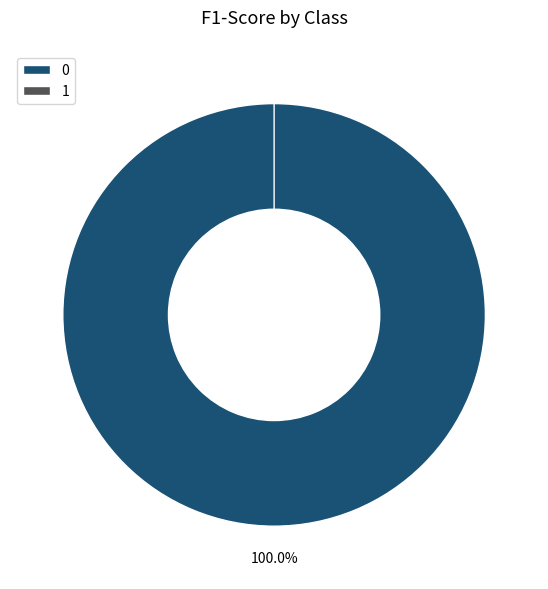

True or false: 1 accounts for 0% of the total.

True